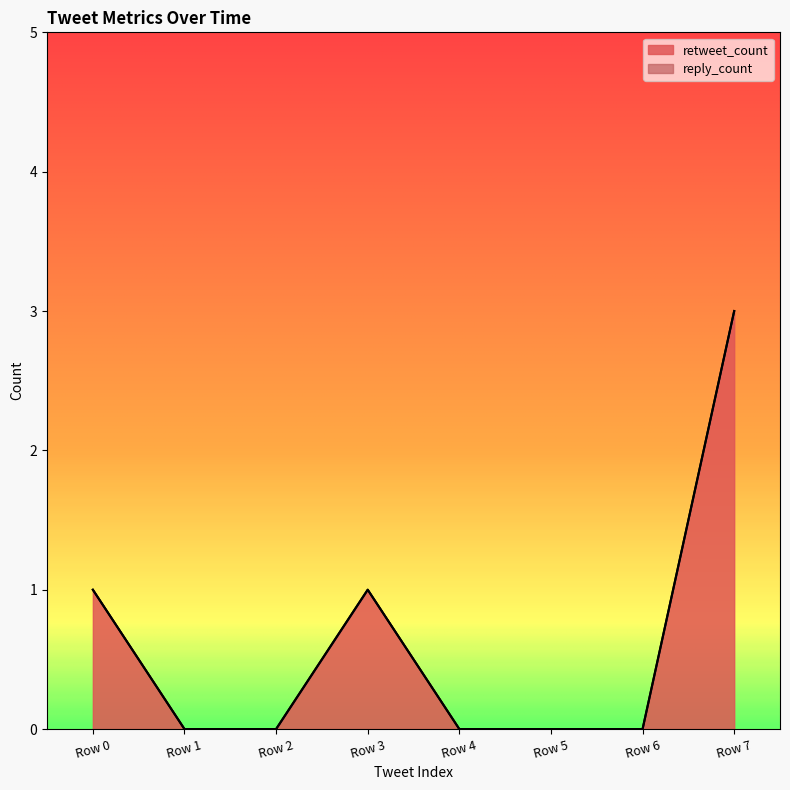

Approximately how many times larger is the value at Row 3 compared to Row 7?

0.3